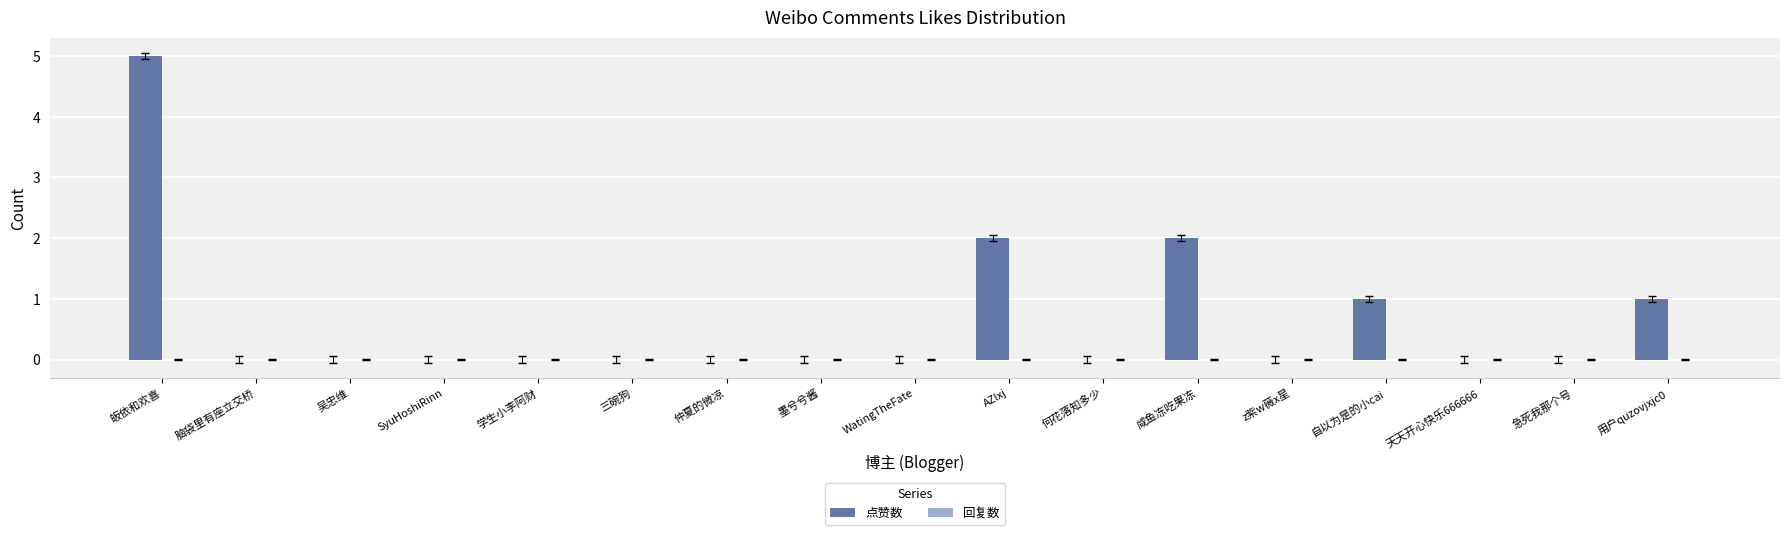

At which category does the chart reach its peak across all series?

皈依和欢喜